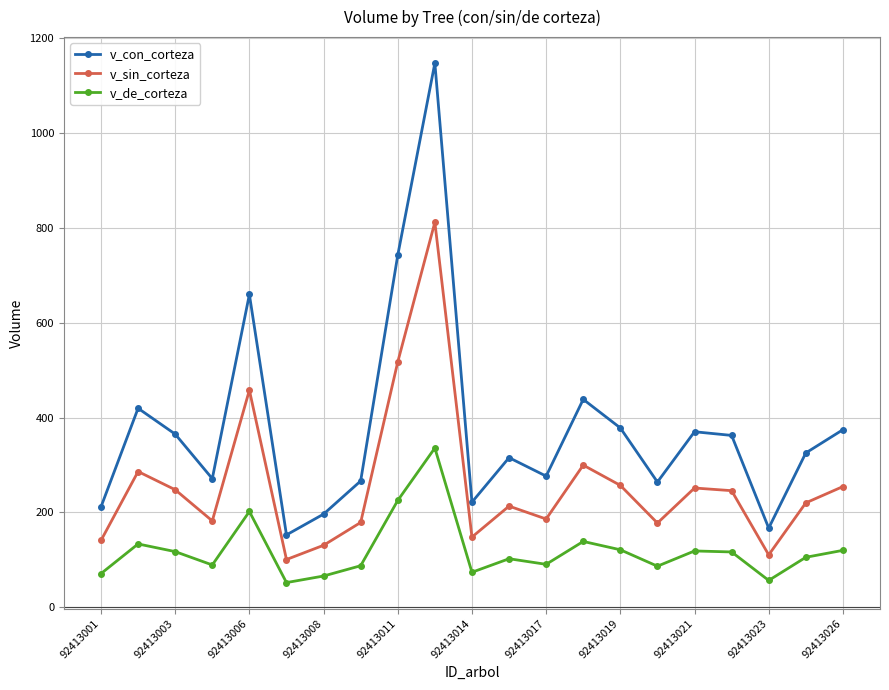

What is the sum of all v_con_corteza values?

7926.9